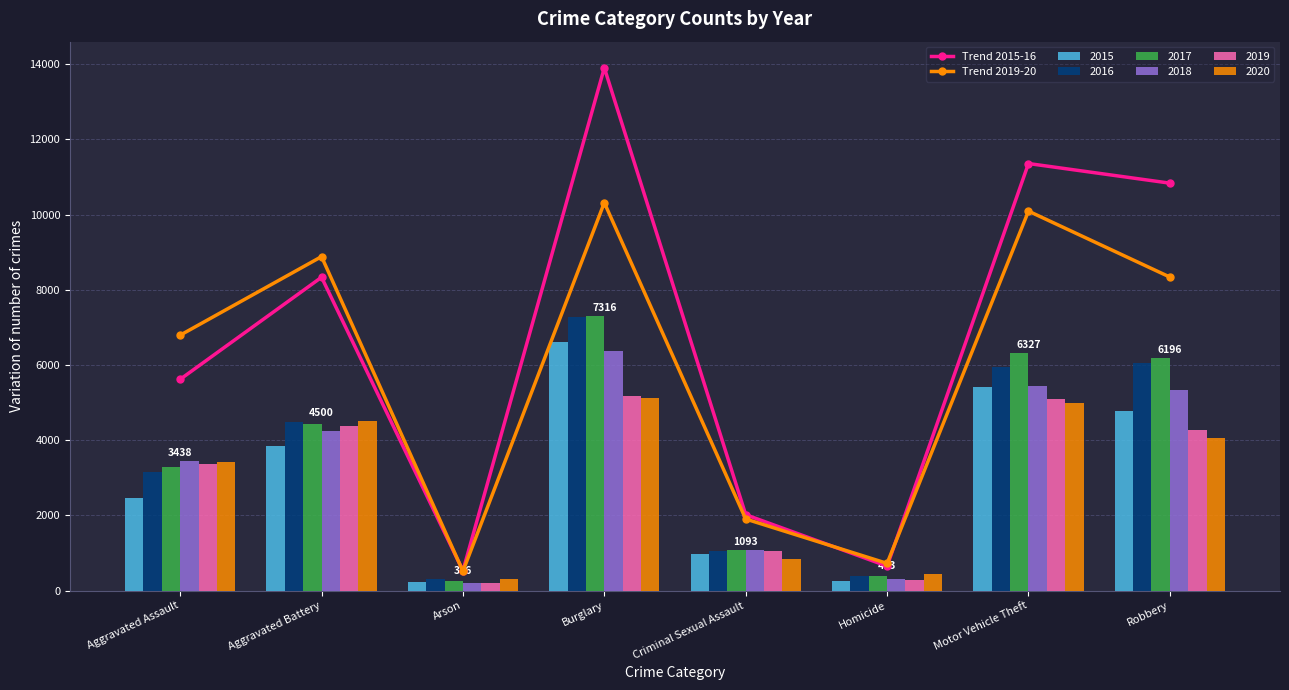

Reading right to left, list all the values displayed in this chart.

Trend 2015-16: Robbery=10838	Motor Vehicle Theft=11360	Homicide=652	Criminal Sexual Assault=2019	Burglary=13906	Arson=530	Aggravated Battery=8335	Aggravated Assault=5620
Trend 2019-20: Robbery=8340	Motor Vehicle Theft=10094	Homicide=725	Criminal Sexual Assault=1905	Burglary=10319	Arson=517	Aggravated Battery=8884	Aggravated Assault=6794